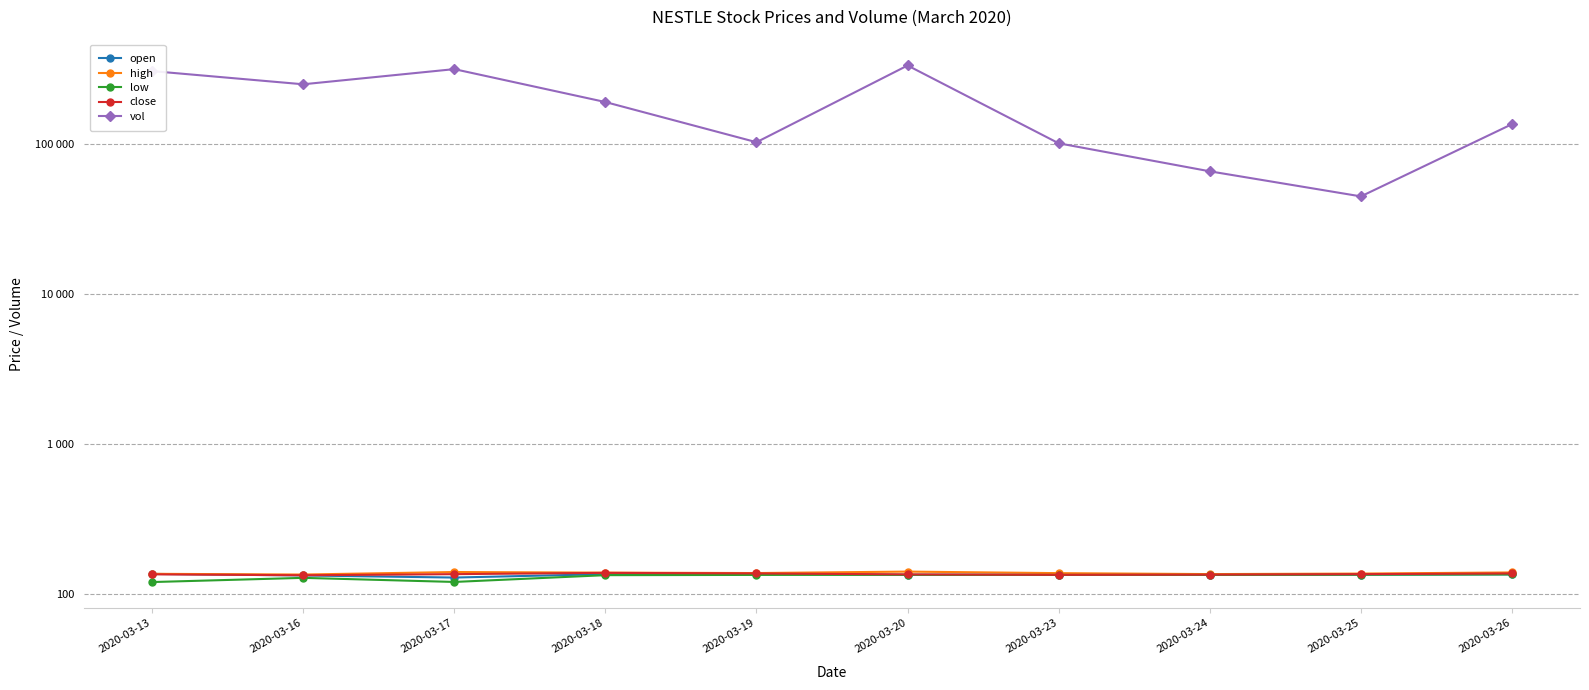

What is the average value of the low series?

130.7